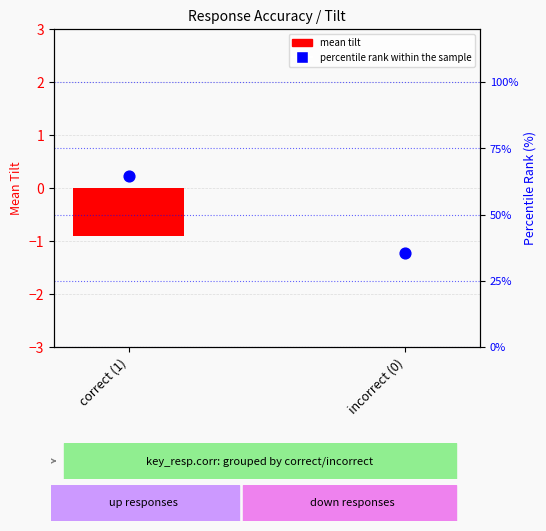

What are all the series names shown in the legend?

mean tilt, percentile rank within the sample